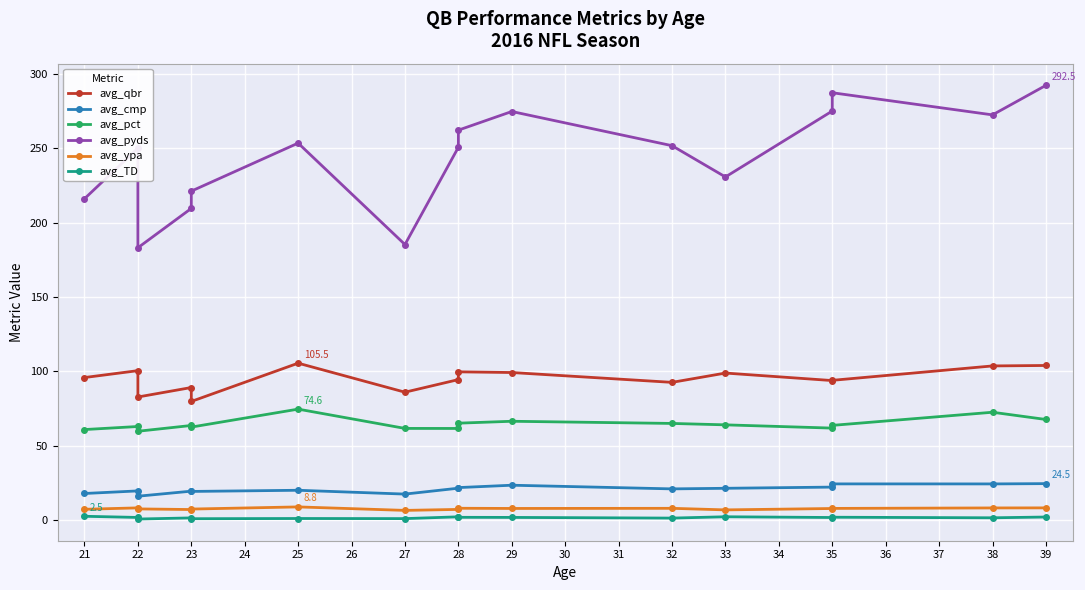

What is the difference between the maximum and minimum values in the avg_ypa series?

2.3